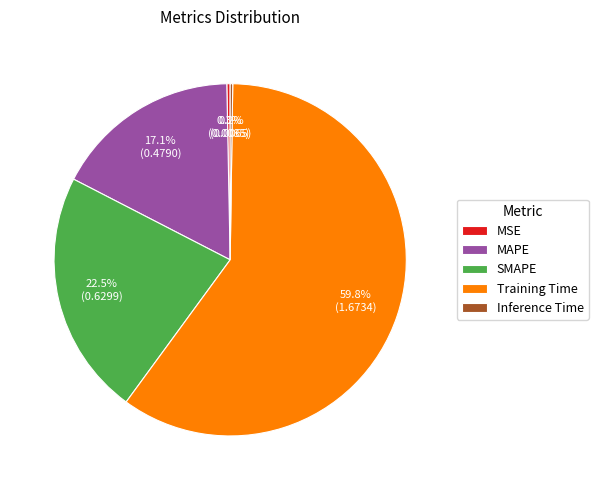

Is Training Time the majority of the pie?

Yes